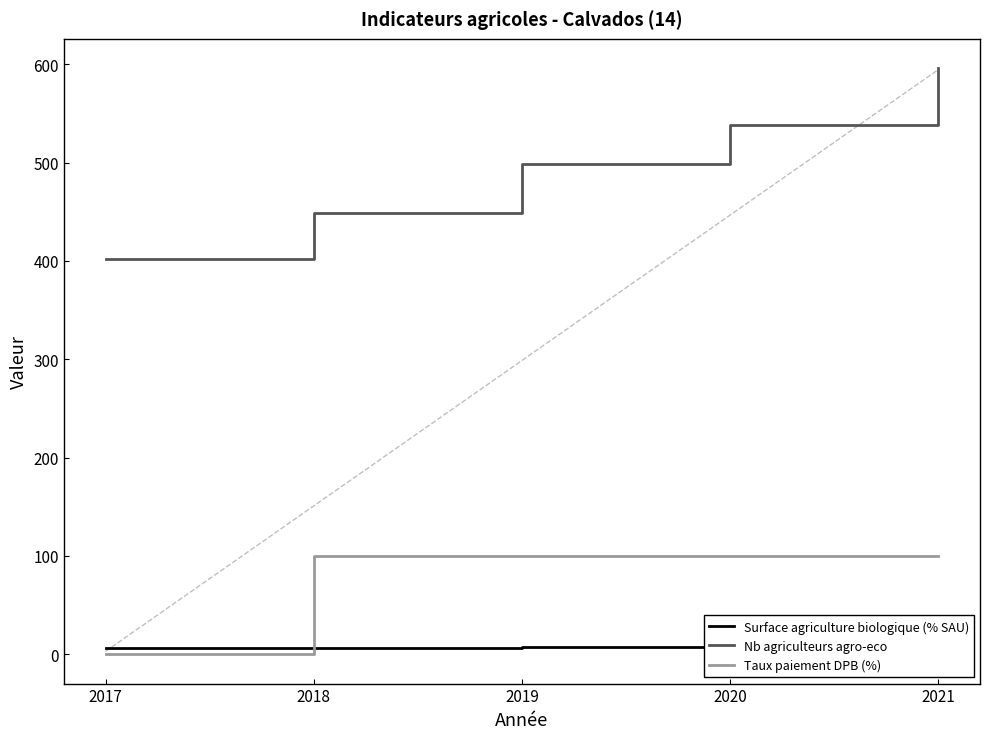

Does the chart have visible grid lines?

No